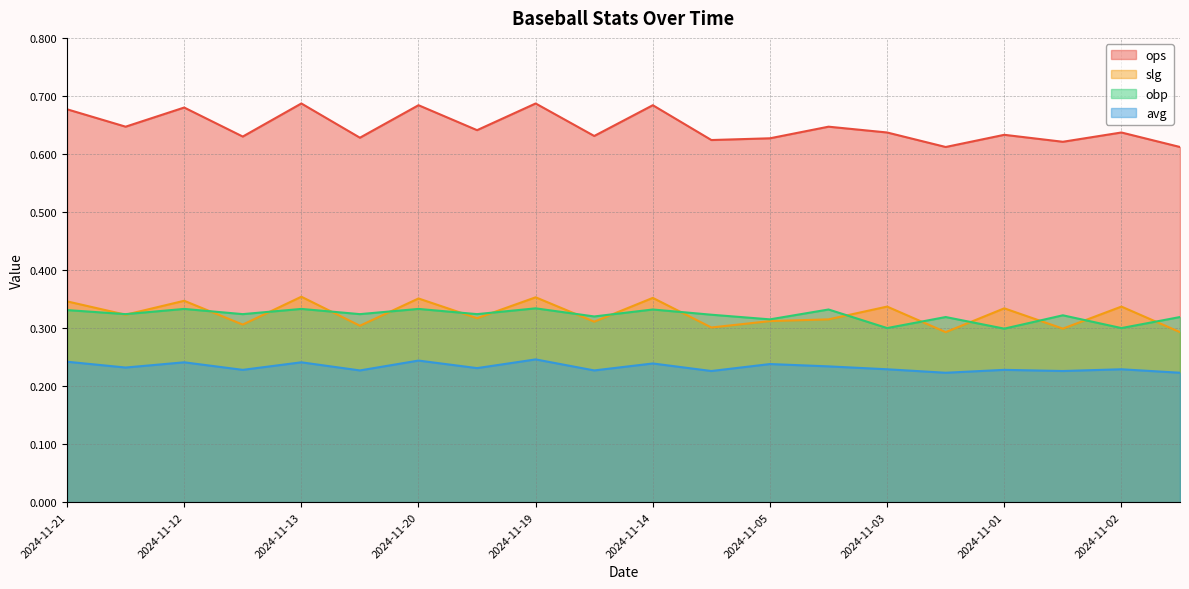

True or false: obp and avg cross at least once.

False